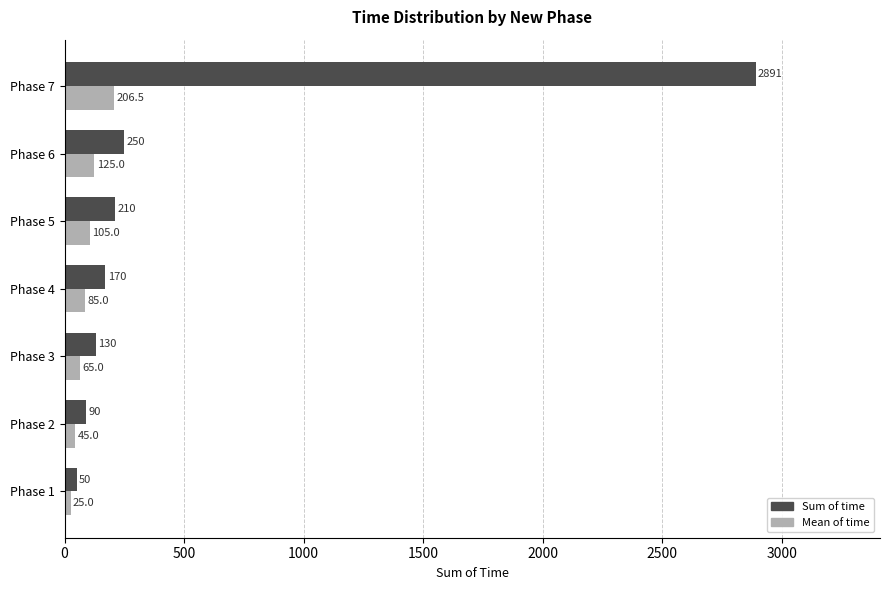

Count the Mean of time values in the range 45 to 125.

5